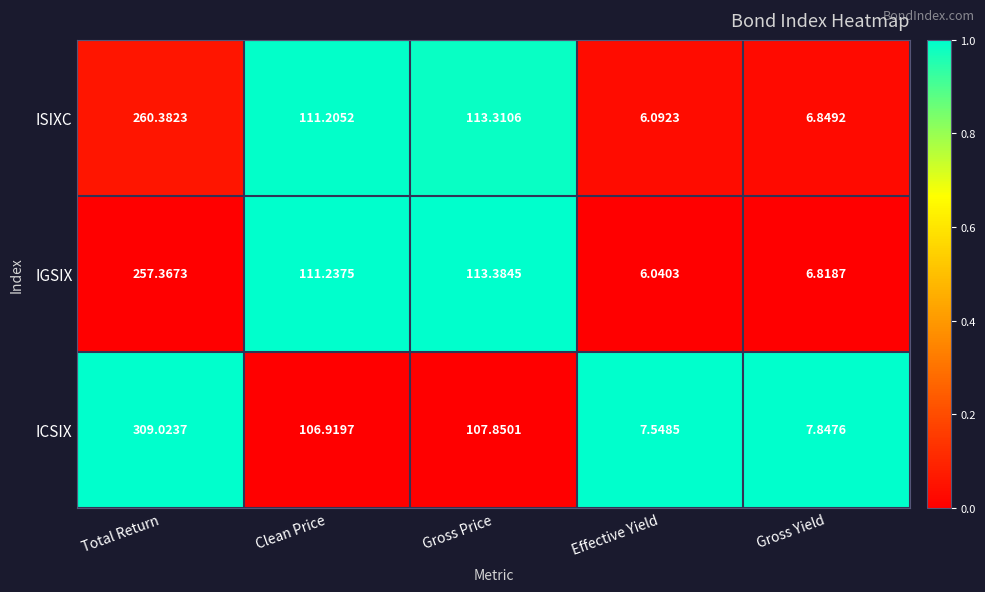

Where is IGSIX nearest to the value 131?

Gross Price